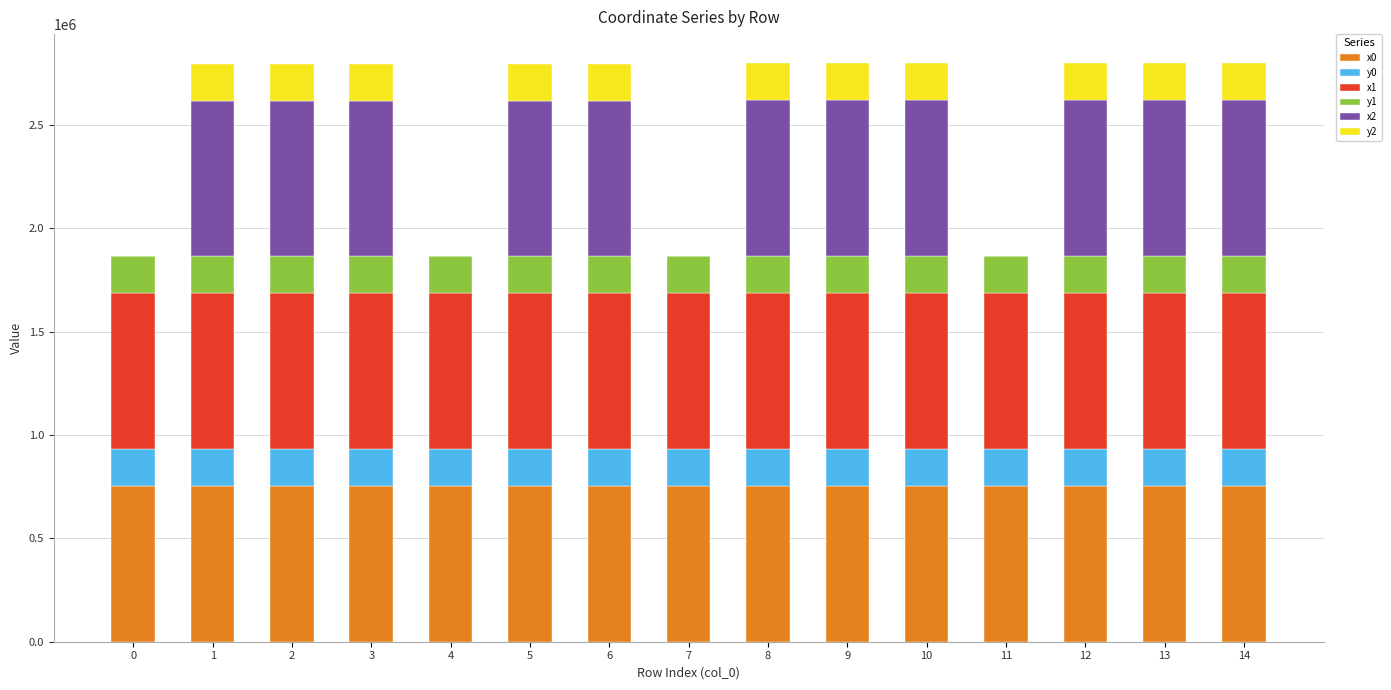

What are all the series names shown in the legend?

x0, y0, x1, y1, x2, y2